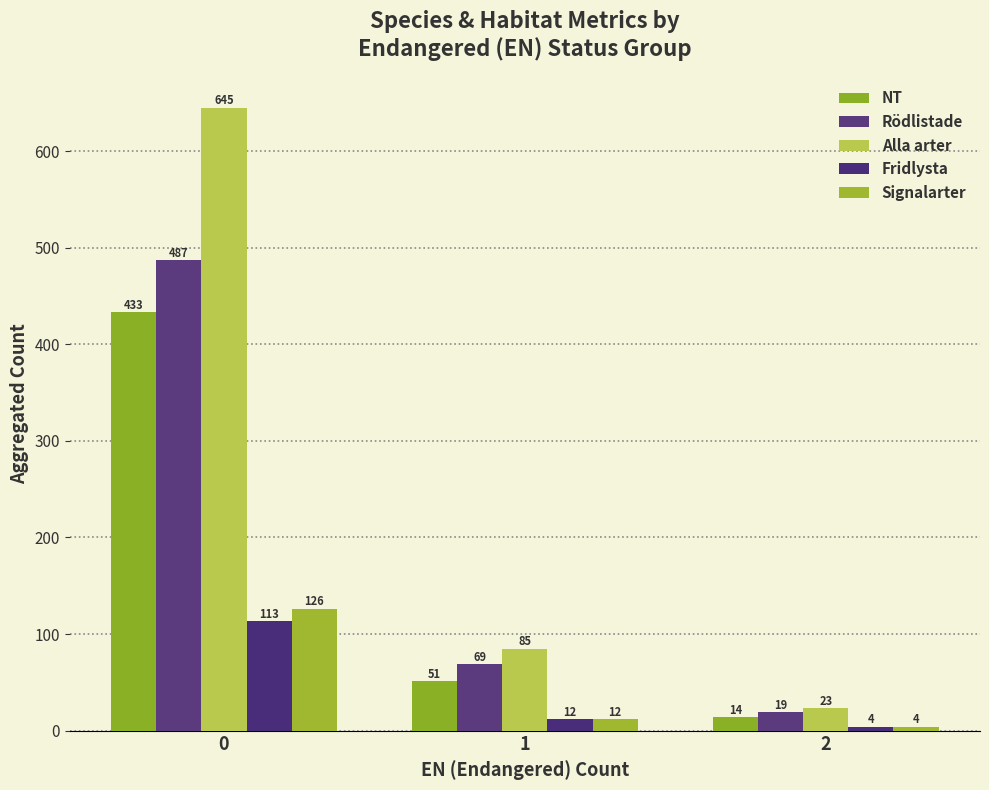

What is the difference between the NT values at 0 and 1?

382